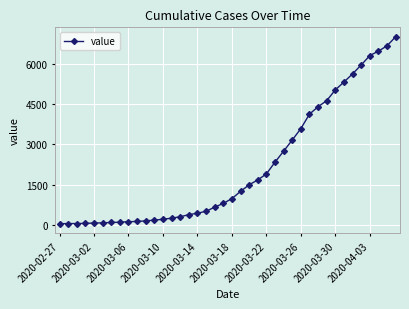

What is the maximum value shown in the chart?

6995